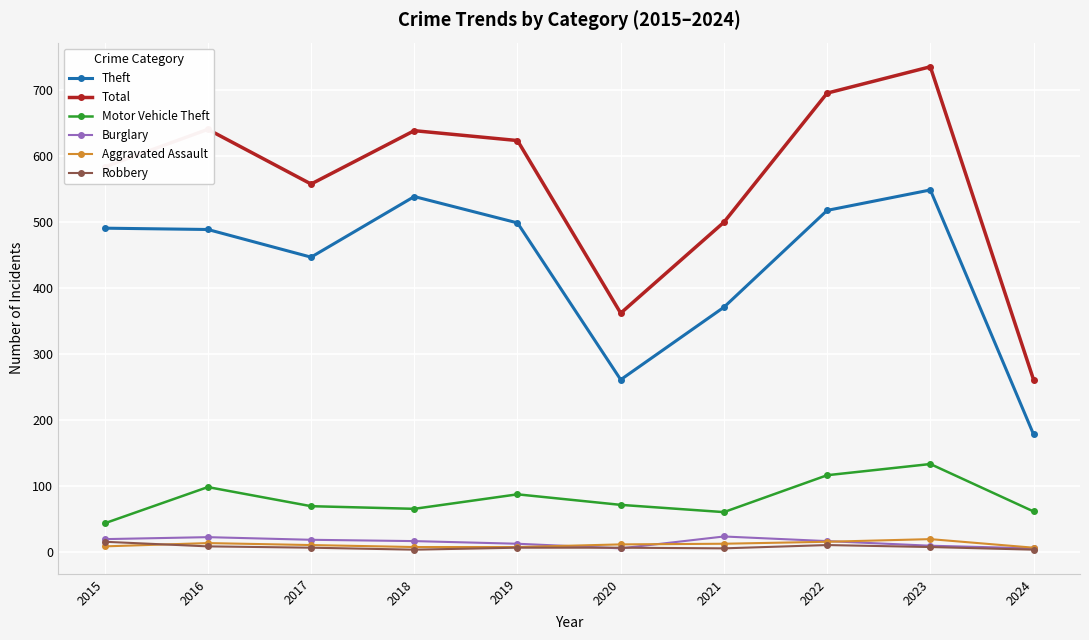

Read the Aggravated Assault value at 2017, to the nearest 10.

10